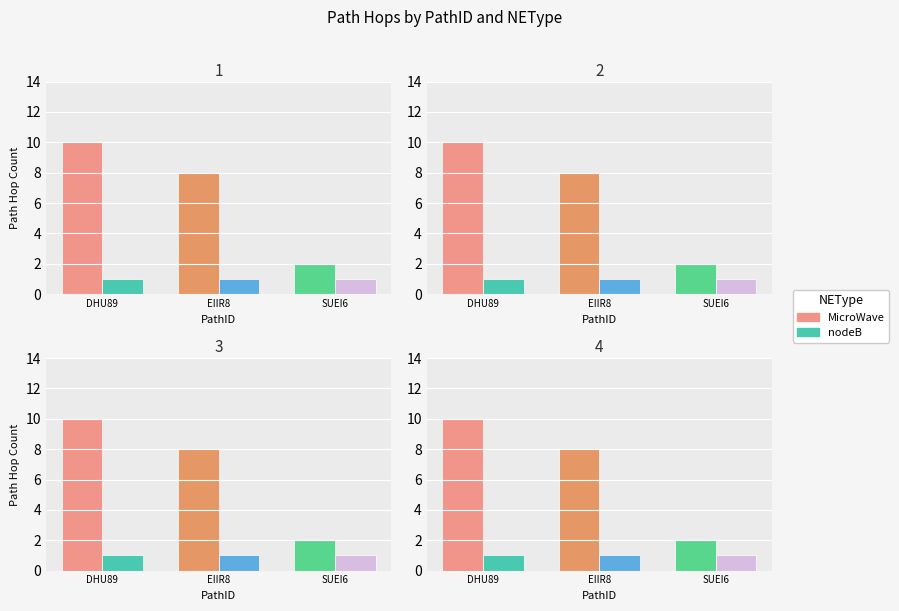

At how many categories does at least one series exceed 1?

3